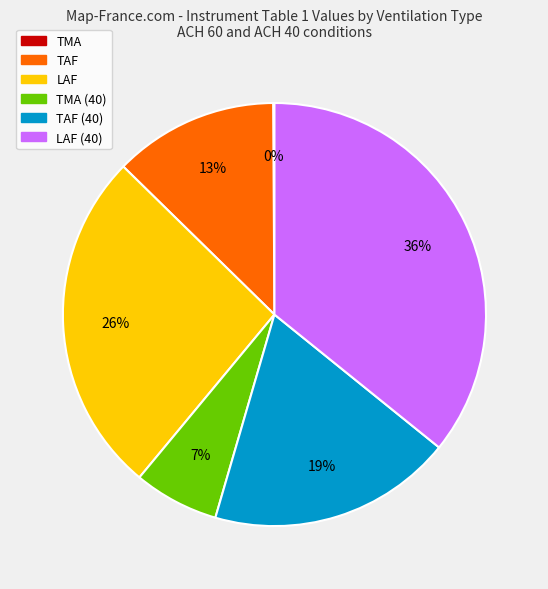

Is there any slice that represents more than half of the pie?

No